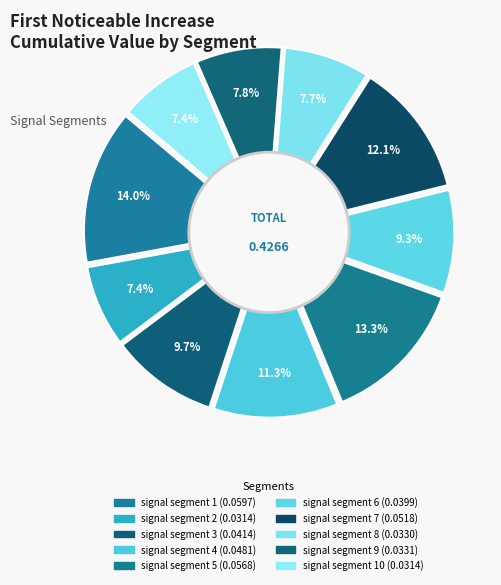

To the nearest percent, what is the average slice percentage?

10%